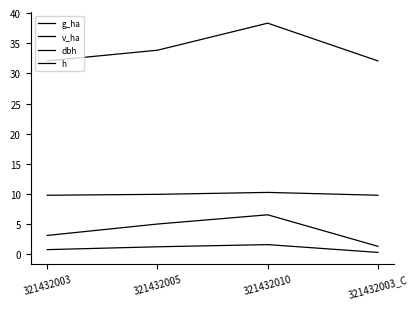

What are all the series names shown in the legend?

g_ha, v_ha, dbh, h